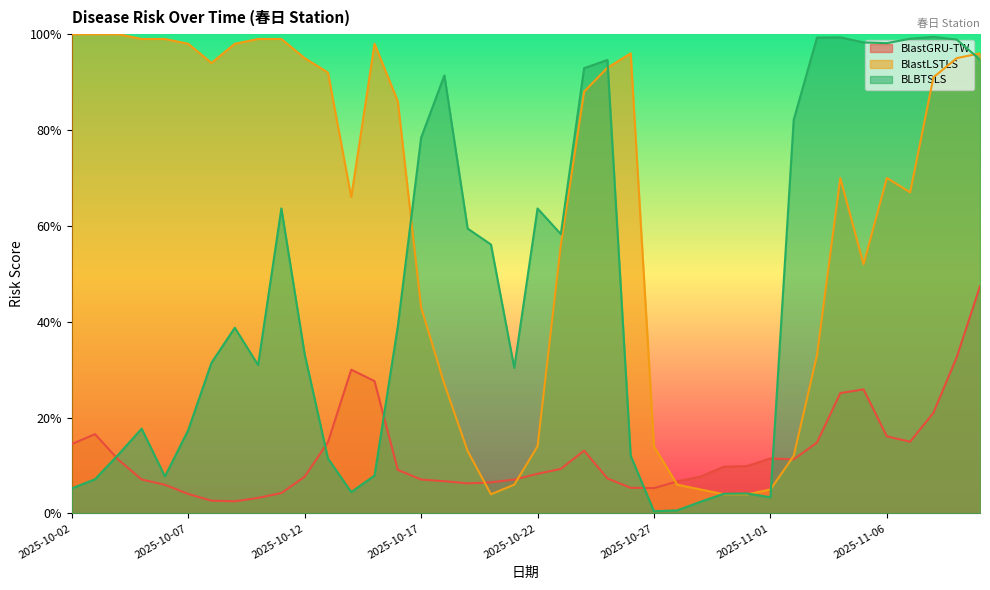

List the labels in order of BlastGRU-TW value, largest first.

2025-11-10, 2025-11-09, 2025-10-14, 2025-10-15, 2025-11-05, 2025-11-04, 2025-11-08, 2025-10-03, 2025-11-06, 2025-11-07, 2025-10-13, 2025-11-03, 2025-10-02, 2025-10-24, 2025-11-01, 2025-11-02, 2025-10-04, 2025-10-31, 2025-10-30, 2025-10-23, 2025-10-16, 2025-10-22, 2025-10-29, 2025-10-12, 2025-10-25, 2025-10-05, 2025-10-21, 2025-10-17, 2025-10-18, 2025-10-28, 2025-10-20, 2025-10-19, 2025-10-06, 2025-10-26, 2025-10-27, 2025-10-11, 2025-10-07, 2025-10-10, 2025-10-08, 2025-10-09